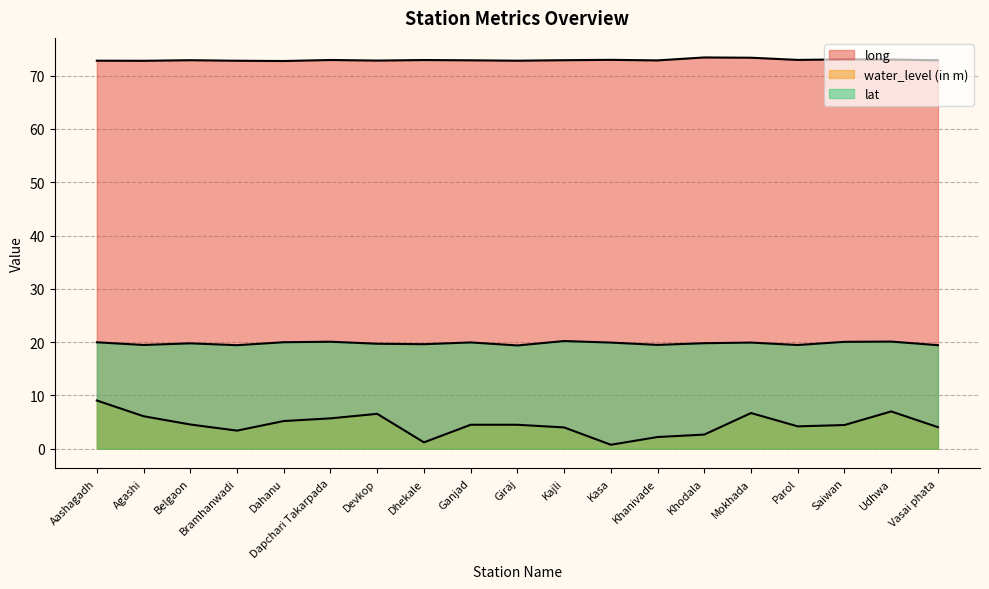

True or false: water_level (in m) has more than 0 interior local peaks.

True